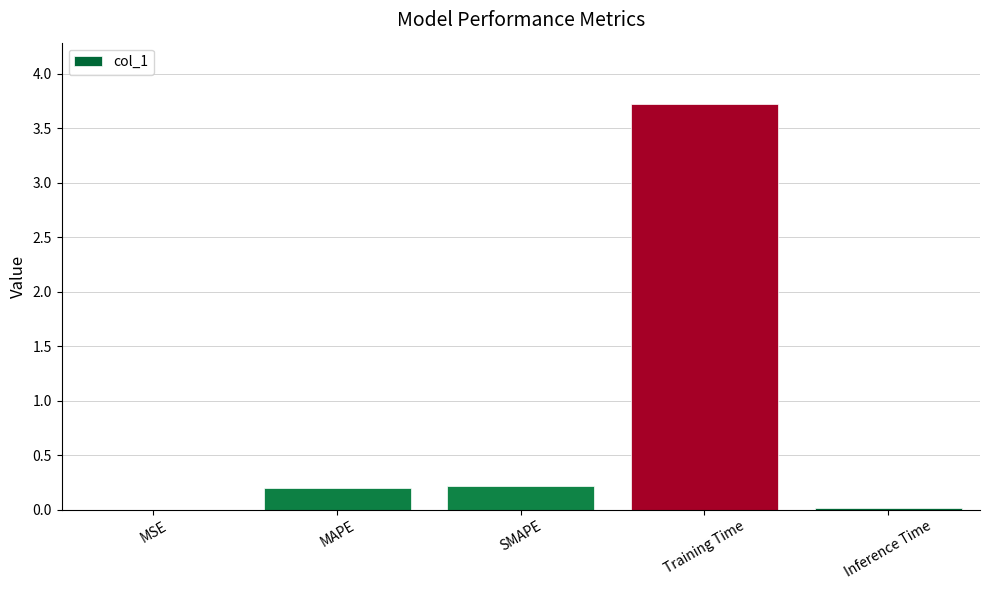

Which has a higher value, MSE or Training Time?

Training Time